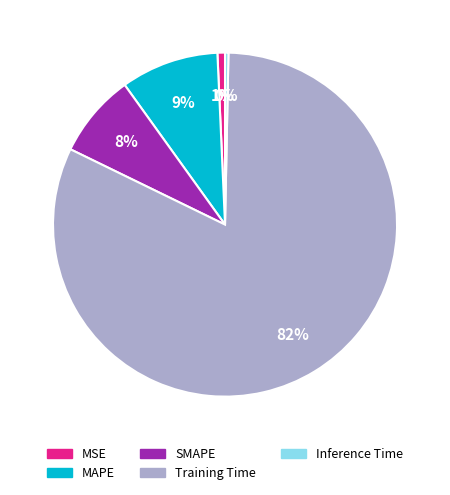

Do MAPE and MSE together represent more than half of the pie?

No